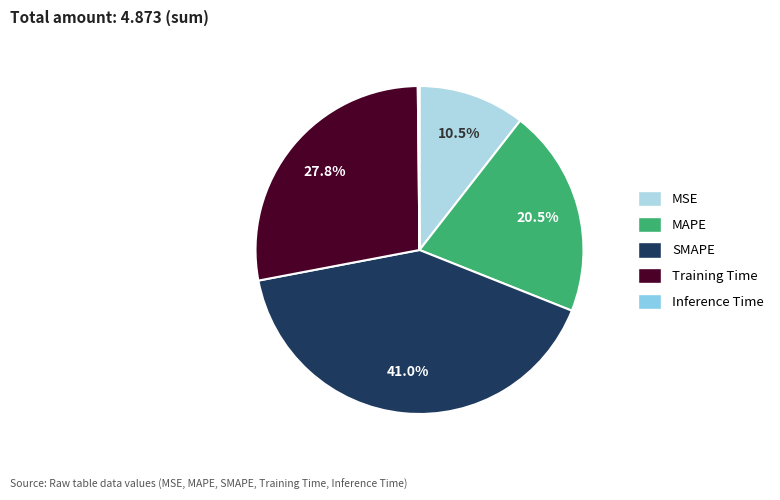

To the nearest percent, what percentage of the pie is Training Time?

28%